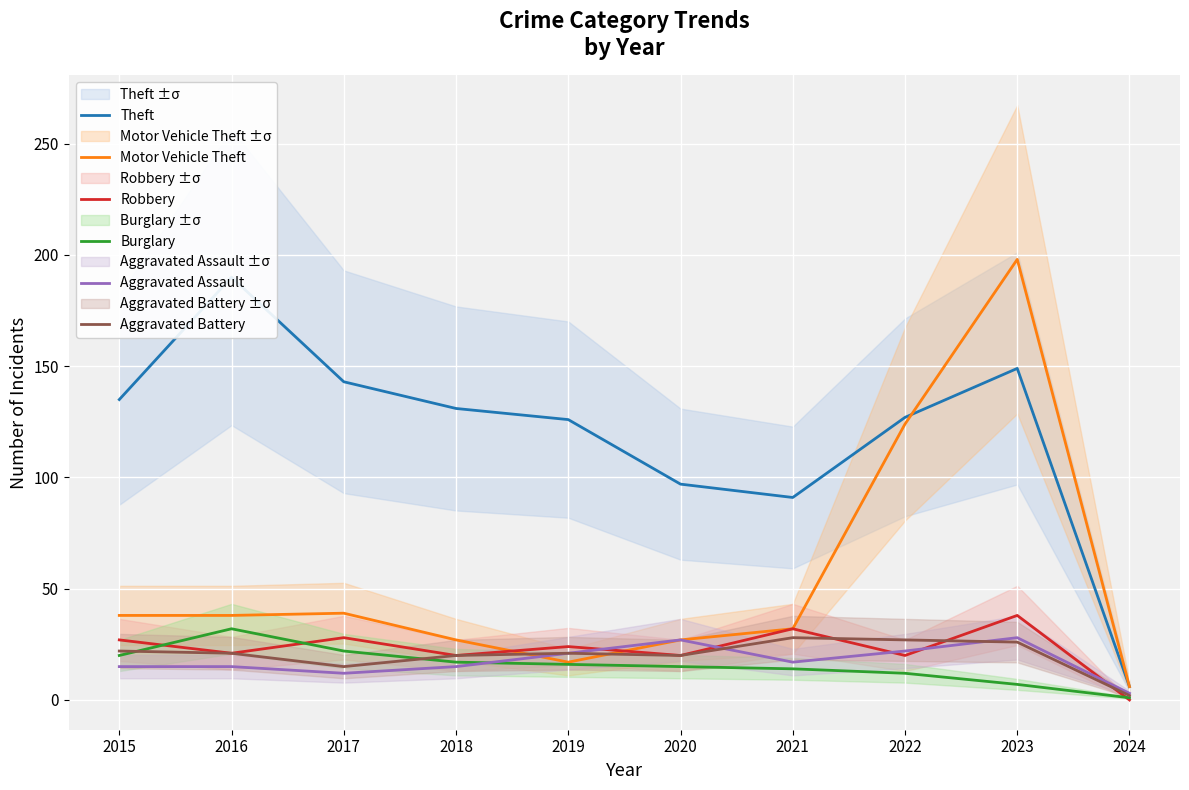

What is the maximum value shown in the chart?

198